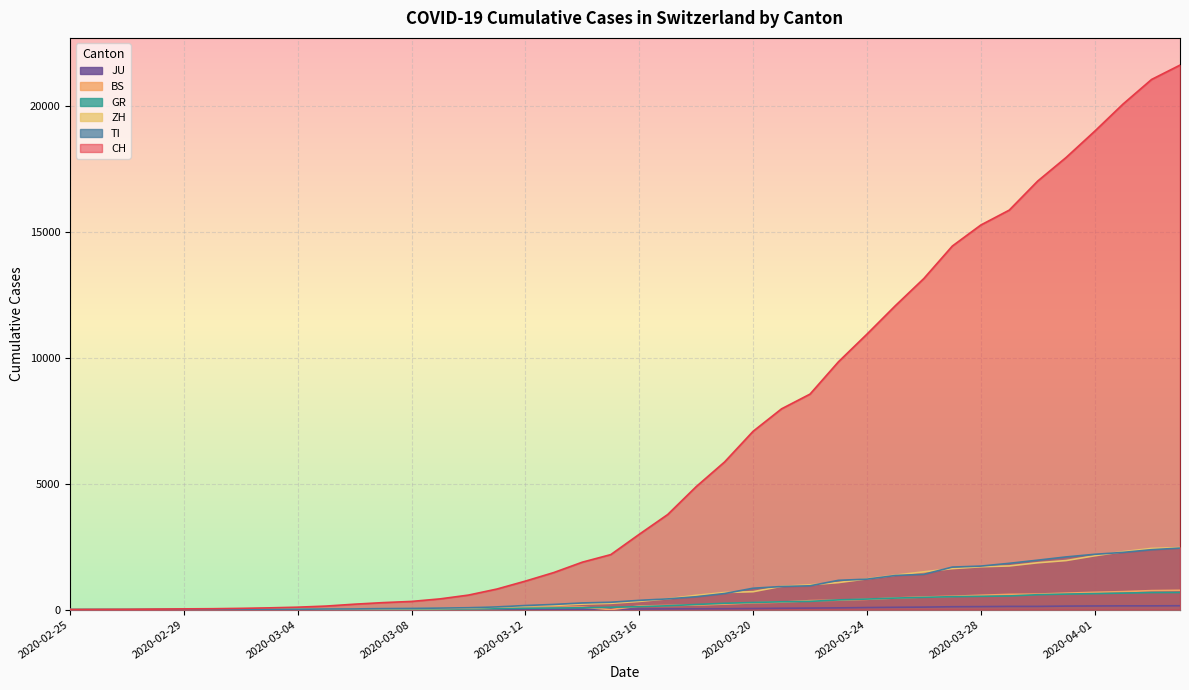

True or false: JU and ZH cross at least once.

False